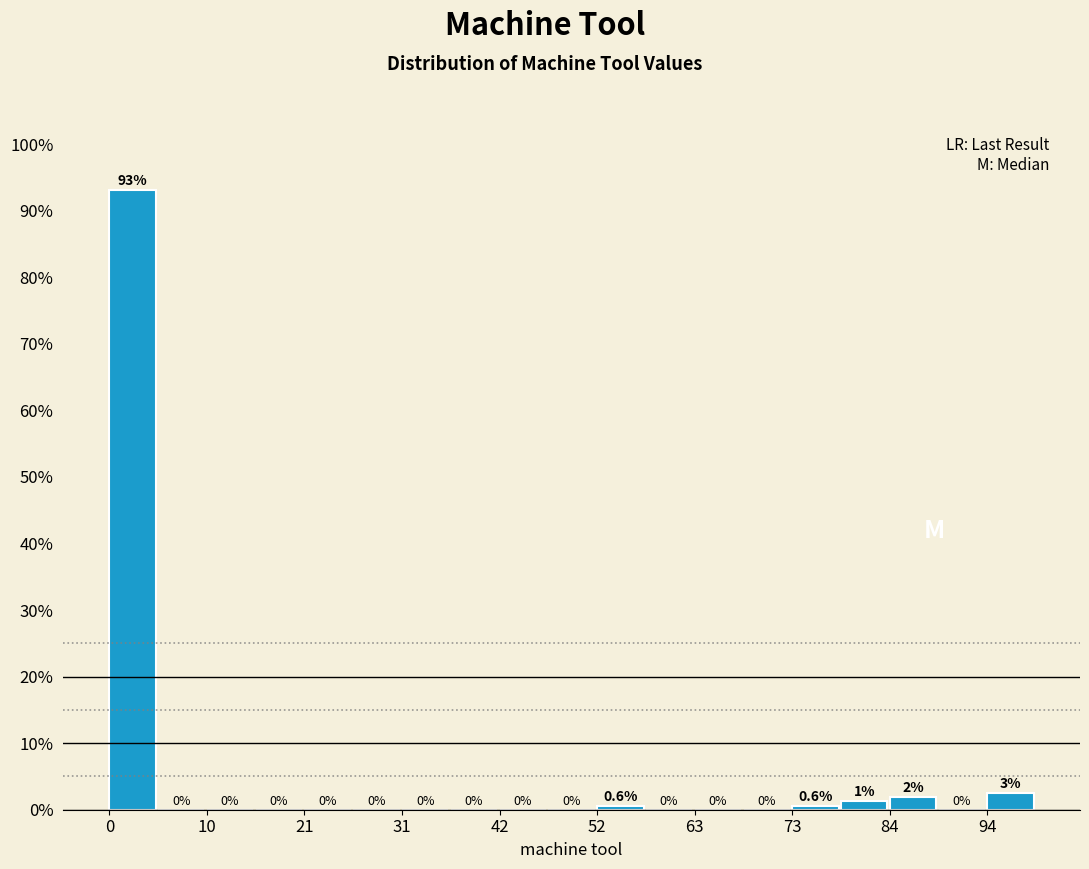

Read against the x-axis, roughly where is the centre of the tallest bar?

2